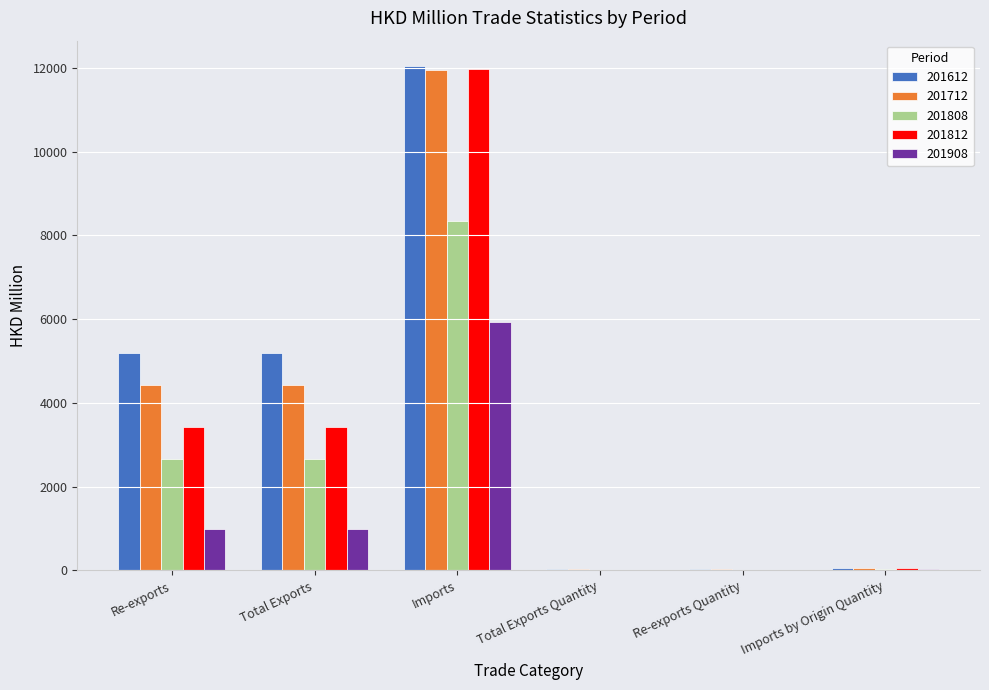

Is the value of 201712 at Re-exports greater than the value of 201812 at Re-exports?

Yes